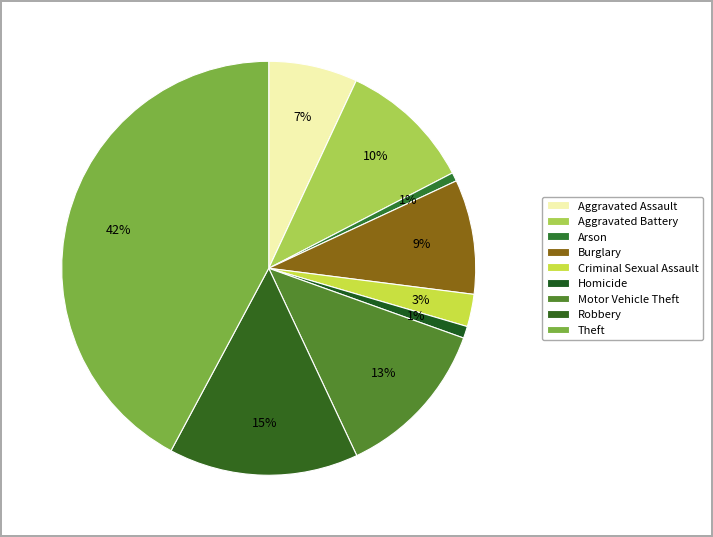

How many segments does this pie chart have?

9